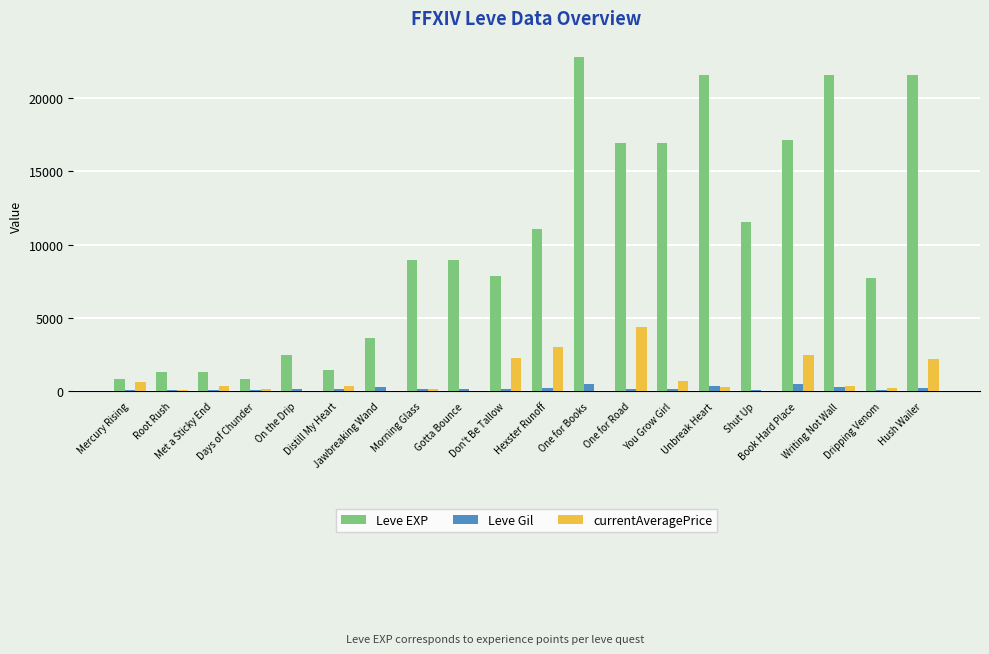

Which series has the largest total across all categories?

Leve EXP